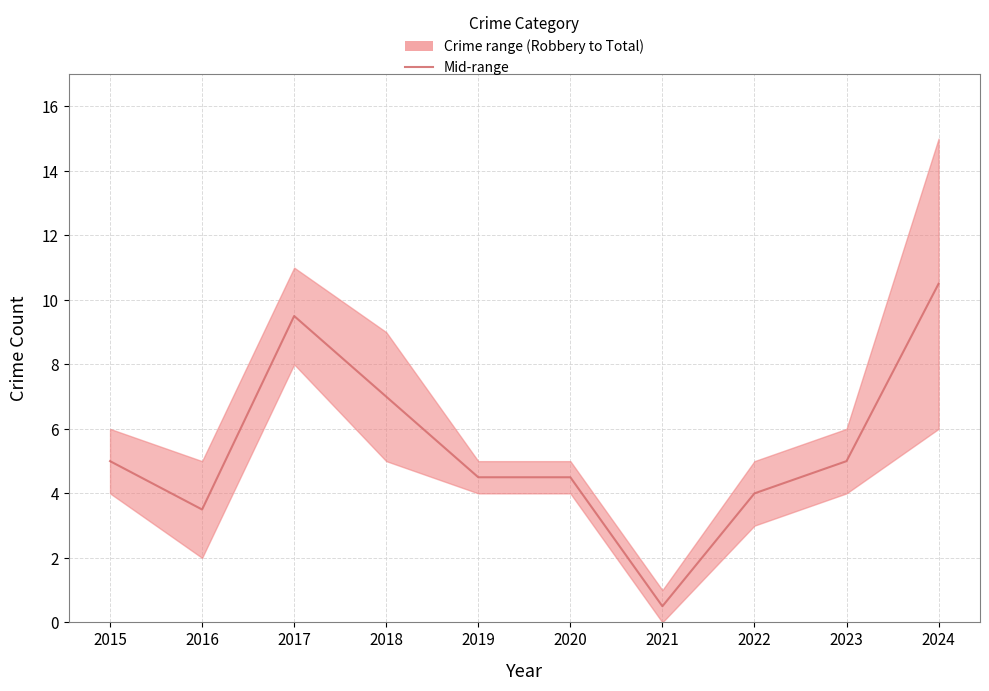

Where is the first local minimum?

2016